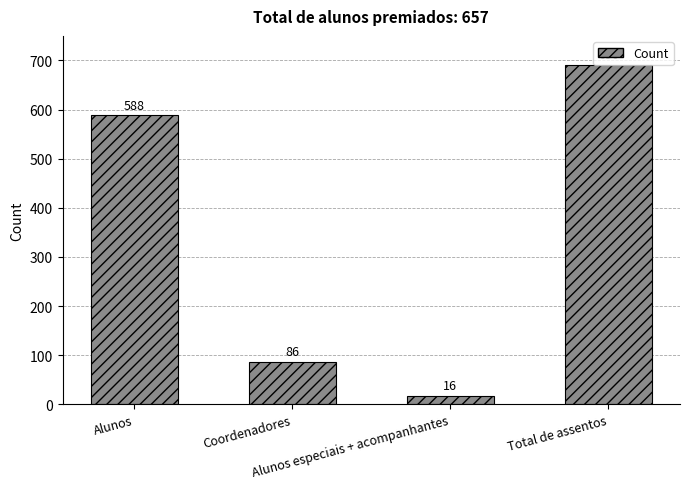

What is the ratio of the value at Total de assentos to the value at Alunos especiais + acompanhantes?

43.1